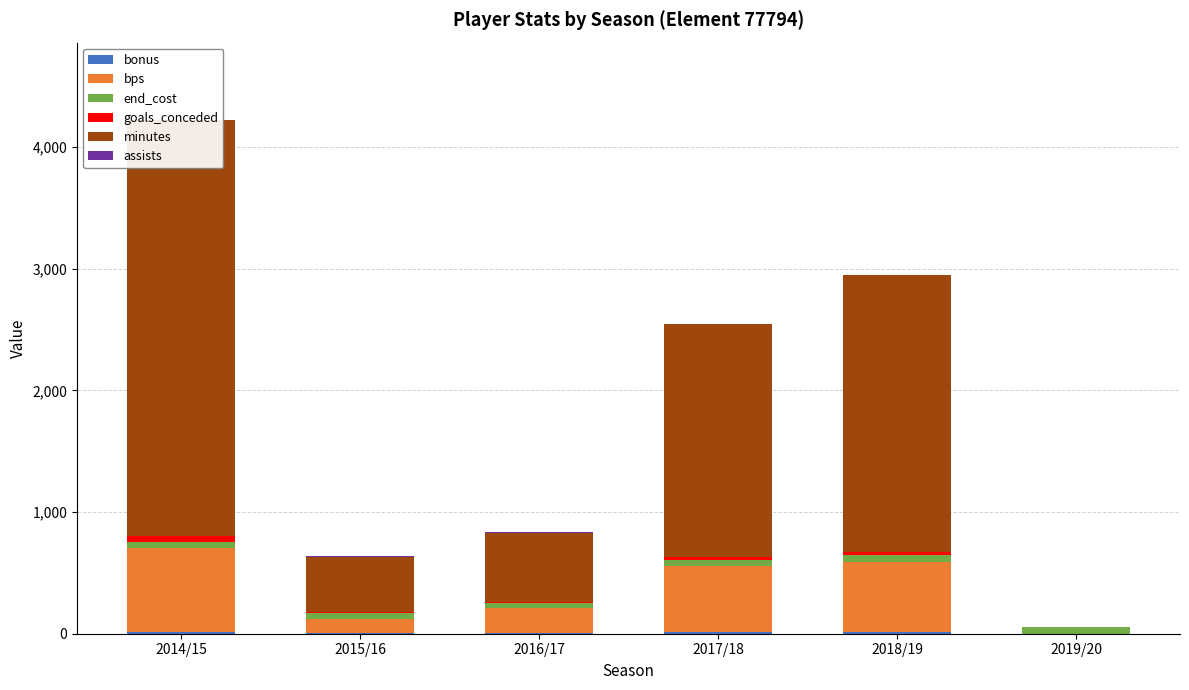

List the labels in order of assists value, smallest first.

2019/20, 2015/16, 2014/15, 2016/17, 2018/19, 2017/18